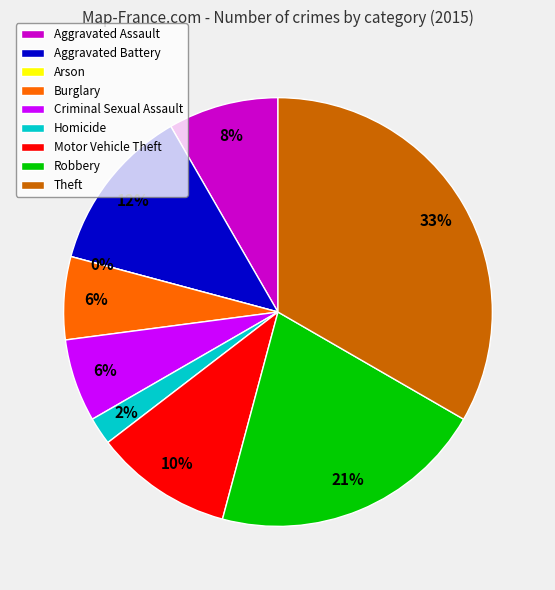

How much of the chart is everything except Aggravated Assault?

91.7%